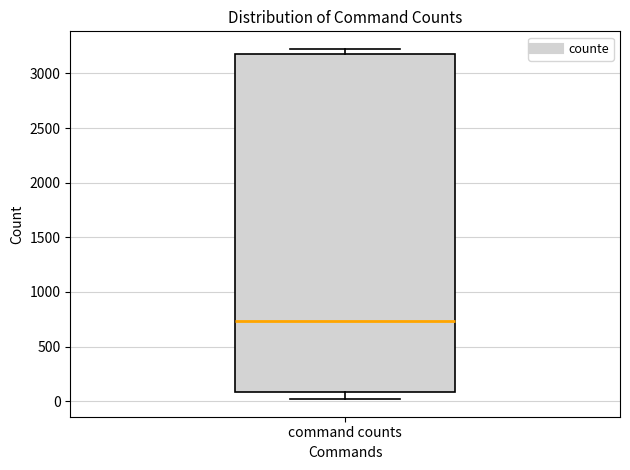

Read this box plot against the y-axis: the position of the median line, the range covered by the box, and the ends of both whiskers. The values are not printed on the chart, so give them approximately, as read against the axis.

median 750, box 100 to 3200, whiskers 0 to 3250